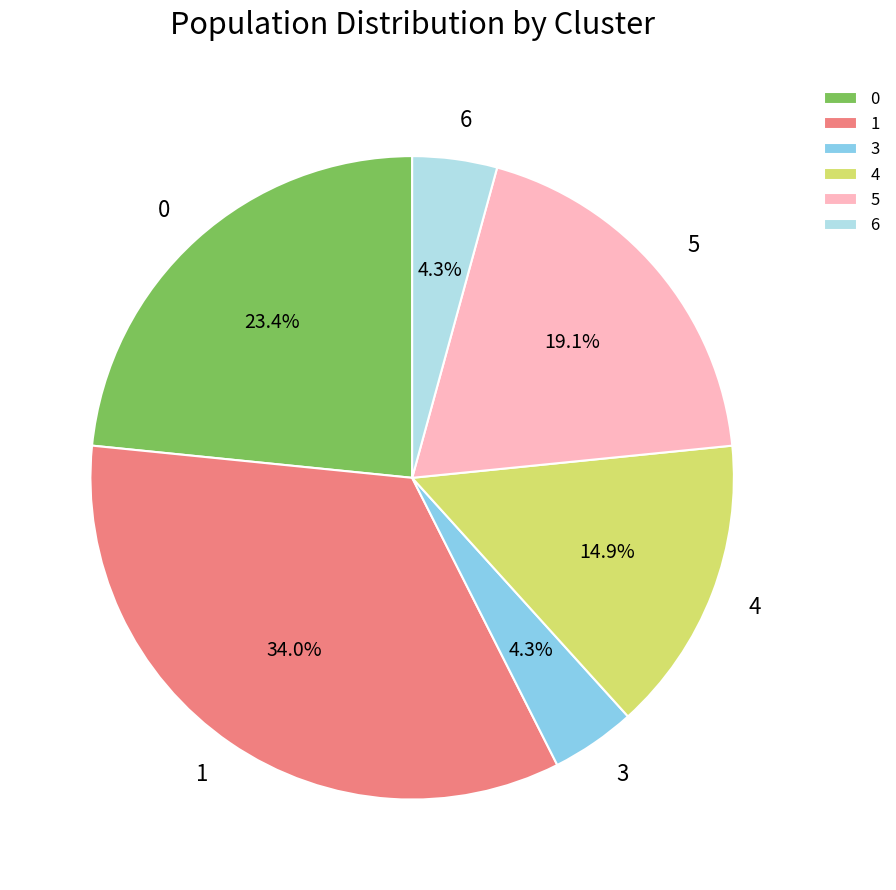

What is the ratio of the value at 4 to the value at 1?

0.4